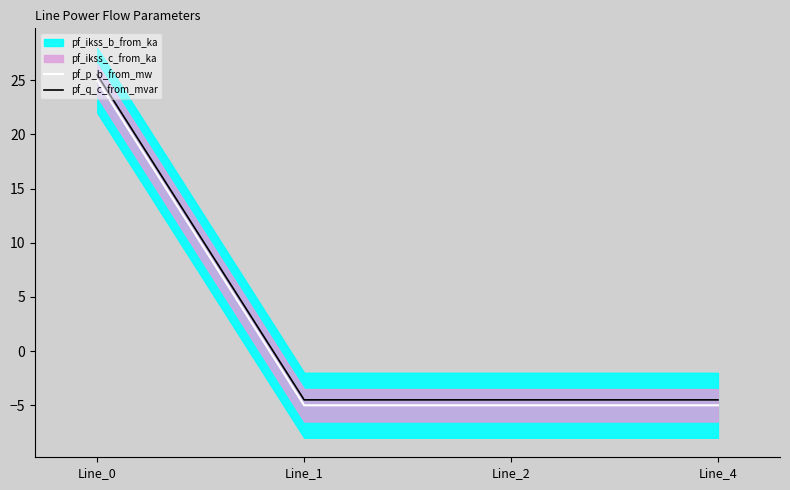

What is the average value of the pf_p_b_from_mw series?

2.5